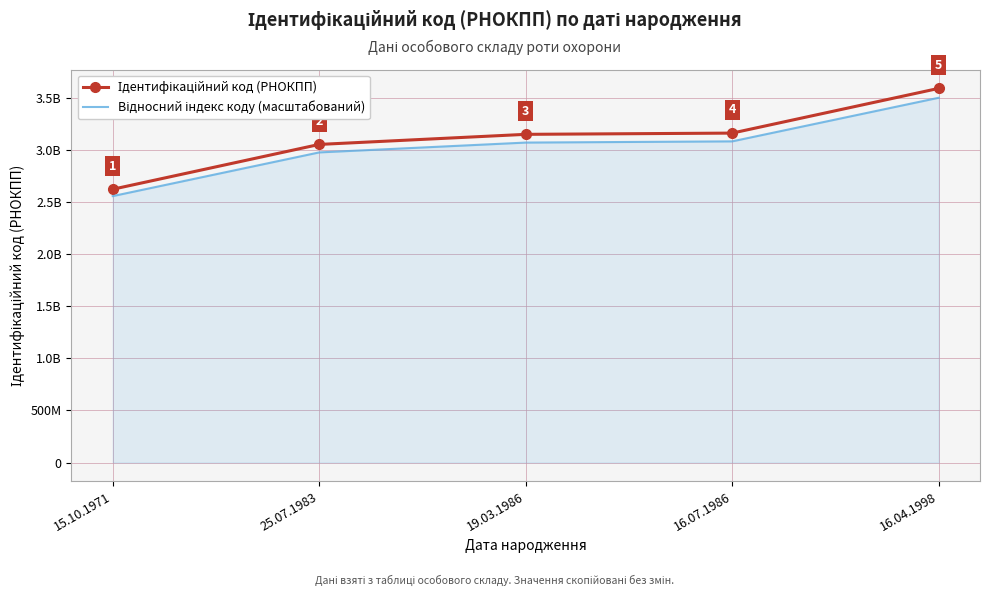

What is the average value of the Відносний індекс коду (масштабований) series?

3036686372.2